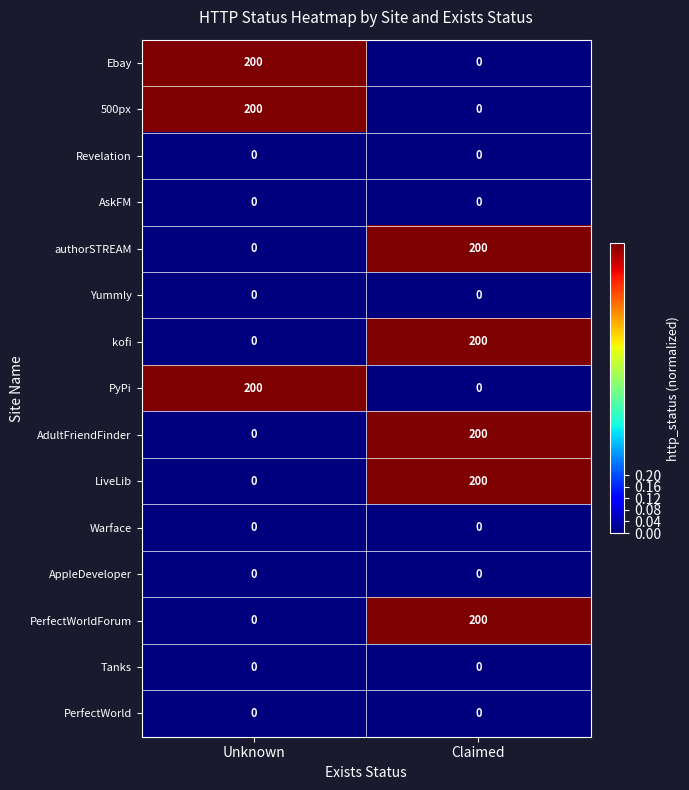

Reading right to left, list all the values displayed in this chart.

Ebay: 0	200
500px: 0	200
Revelation: 0	0
AskFM: 0	0
authorSTREAM: 200	0
Yummly: 0	0
kofi: 200	0
PyPi: 0	200
AdultFriendFinder: 200	0
LiveLib: 200	0
Warface: 0	0
AppleDeveloper: 0	0
PerfectWorldForum: 200	0
Tanks: 0	0
PerfectWorld: 0	0